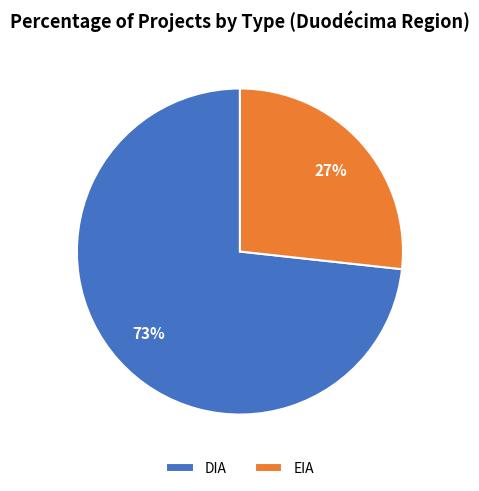

What is the largest slice in the pie chart?

DIA